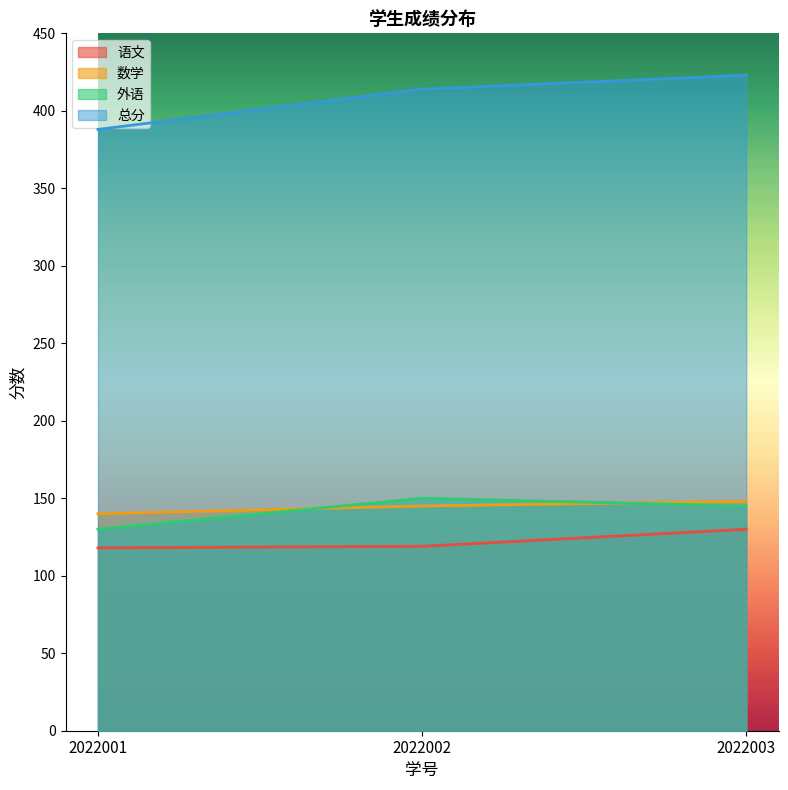

The 语文 series shows 118 at 2022001. True or false?

True